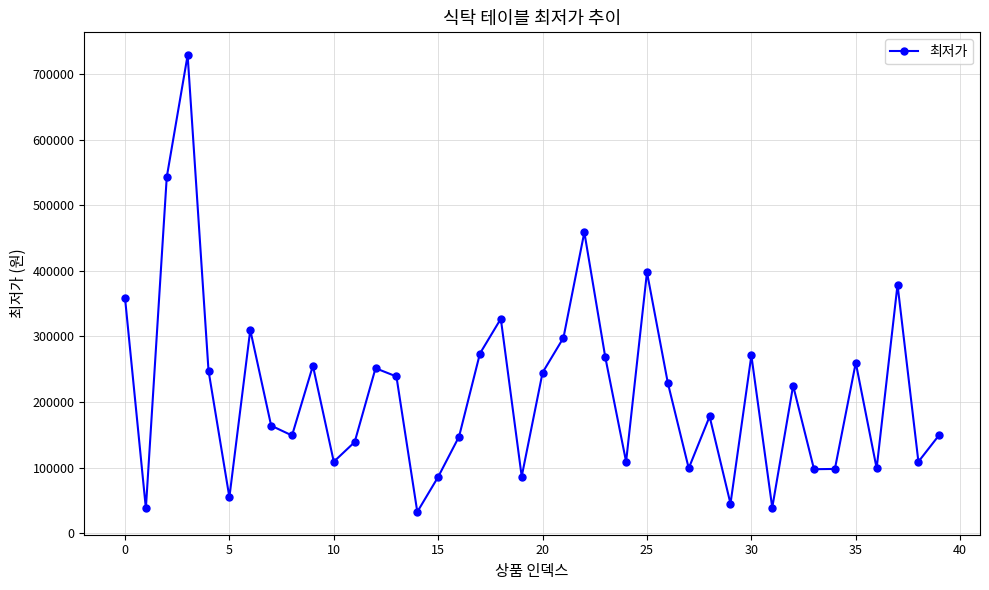

What is the sum of all values?

8598320